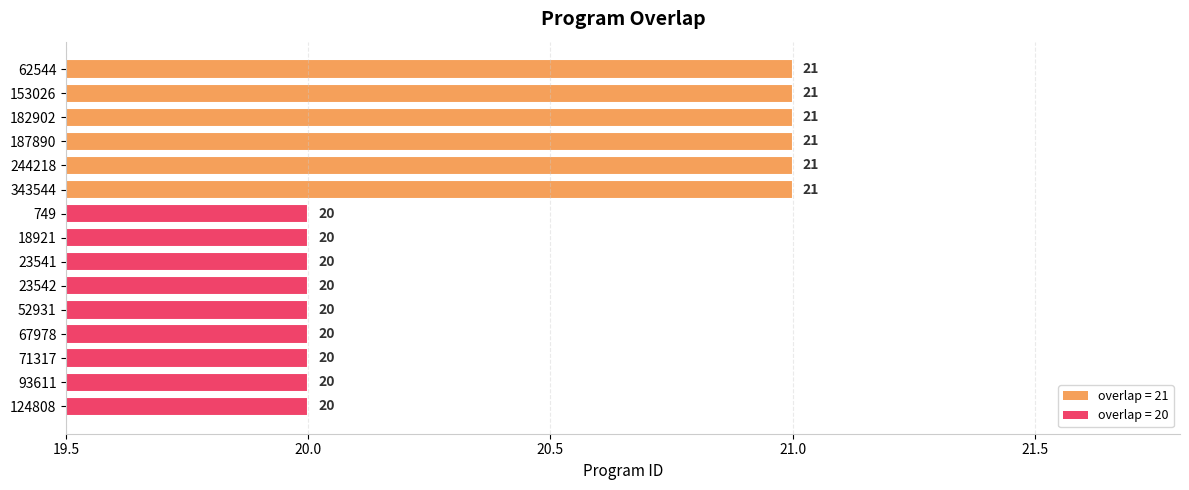

Count the number of categories in the chart.

15